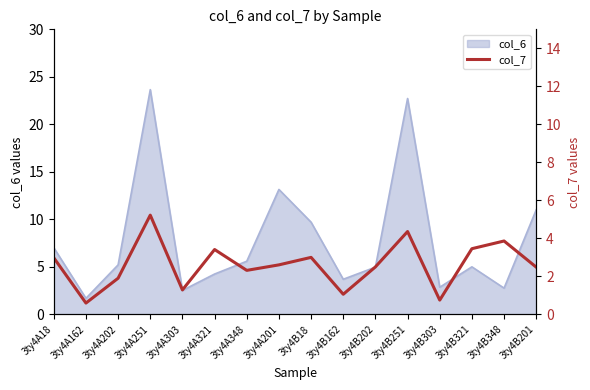

How many interior local peaks does the col_7 series have?

5